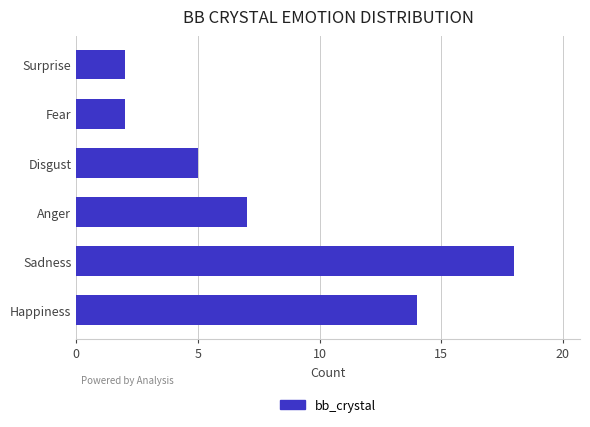

True or false: the data shows 5 at Disgust.

True